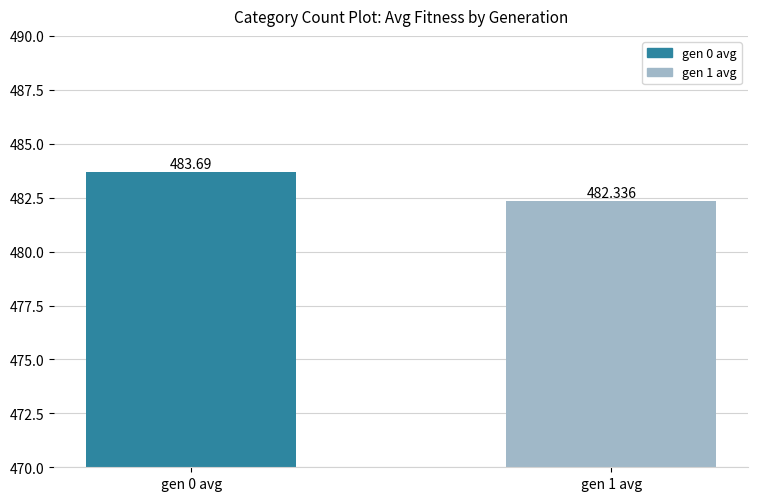

The value at gen 0 avg is 860.0. True or false?

False